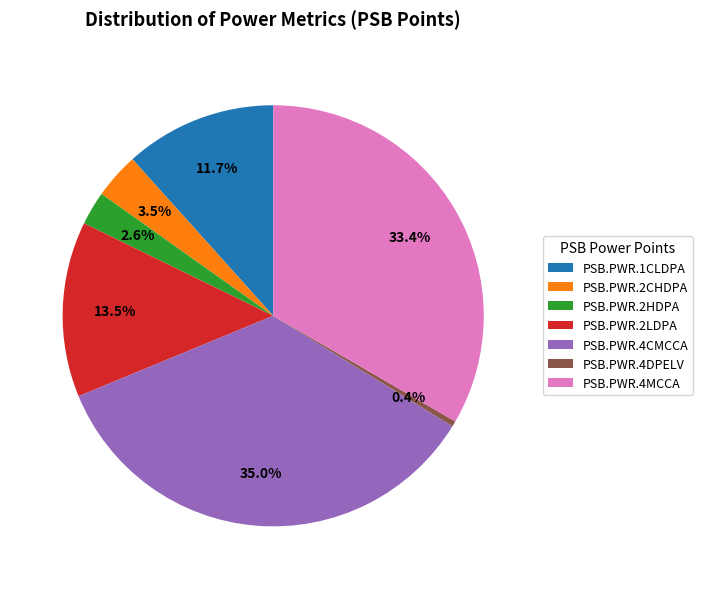

Which has a higher value, PSB.PWR.2CHDPA or PSB.PWR.2HDPA?

PSB.PWR.2CHDPA